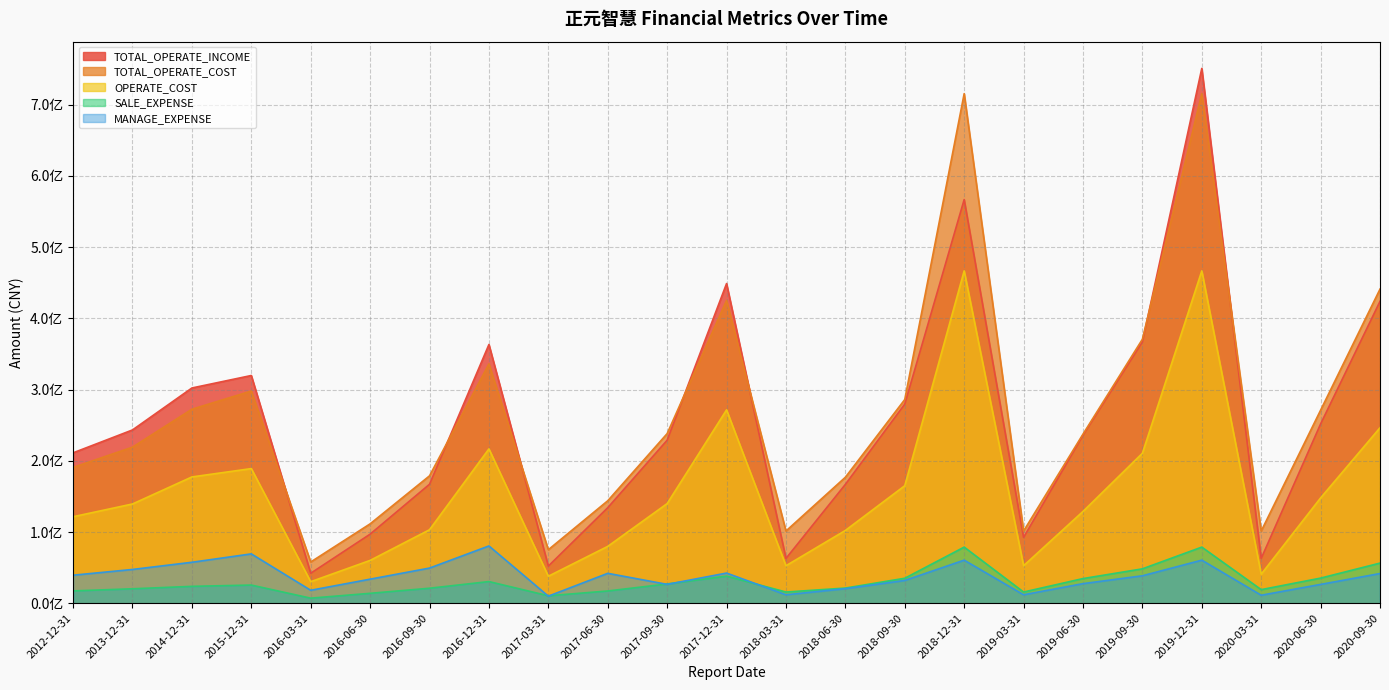

Reading left to right, what are all the values shown in this chart?

TOTAL_OPERATE_INCOME: 2012-12-31=211230700.0	2013-12-31=243393400.0	2014-12-31=302282433.6	2015-12-31=319825449.2	2016-03-31=42129484.3	2016-06-30=97037330.1	2016-09-30=167105424.9	2016-12-31=363371772.3	2017-03-31=52190131.9	2017-06-30=134169679.8	2017-09-30=228947497.2	2017-12-31=448922268.6	2018-03-31=62912298.9	2018-06-30=166907760.9	2018-09-30=279636779.8	2018-12-31=566836544.2	2019-03-31=92424066.6	2019-06-30=235983809.1	2019-09-30=367036026.3	2019-12-31=751054482.8	2020-03-31=62969553.3	2020-06-30=251790704.6	2020-09-30=423921362.2
TOTAL_OPERATE_COST: 2012-12-31=190768900.0	2013-12-31=219218200.0	2014-12-31=272486877.2	2015-12-31=298025447.8	2016-03-31=57949392.1	2016-06-30=111511803.8	2016-09-30=178937750.9	2016-12-31=336108723.1	2017-03-31=75204572.6	2017-06-30=143925494.0	2017-09-30=238242290.9	2017-12-31=425239634.2	2018-03-31=101436521.2	2018-06-30=176943222.9	2018-09-30=286099629.9	2018-12-31=715619701.3	2019-03-31=101436521.2	2019-06-30=237455143.4	2019-09-30=370754902.4	2019-12-31=715619701.3	2020-03-31=101408348.8	2020-06-30=271145082.3	2020-09-30=441124438.2
OPERATE_COST: 2012-12-31=121524000.0	2013-12-31=139421800.0	2014-12-31=177380940.9	2015-12-31=189104525.0	2016-03-31=30280008.2	2016-06-30=60175481.6	2016-09-30=103254955.0	2016-12-31=216758007.4	2017-03-31=37946599.5	2017-06-30=79854538.0	2017-09-30=139981317.8	2017-12-31=271544248.3	2018-03-31=52694181.1	2018-06-30=102242277.5	2018-09-30=165057180.7	2018-12-31=466768040.4	2019-03-31=52694181.1	2019-06-30=128923399.4	2019-09-30=210650937.8	2019-12-31=466768040.4	2020-03-31=40849280.5	2020-06-30=147918206.1	2020-09-30=246480327.7
SALE_EXPENSE: 2012-12-31=17350700.0	2013-12-31=20323800.0	2014-12-31=23745251.2	2015-12-31=25551706.6	2016-03-31=7163096.5	2016-06-30=13960657.3	2016-09-30=21117223.6	2016-12-31=30465592.9	2017-03-31=10526220.2	2017-06-30=17239696.1	2017-09-30=27095548.5	2017-12-31=38108991.7	2018-03-31=15764531.0	2018-06-30=21317746.6	2018-09-30=35111591.4	2018-12-31=78851385.0	2019-03-31=15764531.0	2019-06-30=34663315.9	2019-09-30=48324768.6	2019-12-31=78851385.0	2020-03-31=19130556.3	2020-06-30=35310092.3	2020-09-30=56394817.2
MANAGE_EXPENSE: 2012-12-31=39387600.0	2013-12-31=47463800.0	2014-12-31=57552419.0	2015-12-31=69334699.6	2016-03-31=18234159.6	2016-06-30=33833175.1	2016-09-30=49403561.8	2016-12-31=80480936.0	2017-03-31=9948890.6	2017-06-30=42031841.2	2017-09-30=26545374.0	2017-12-31=42391798.1	2018-03-31=11913284.1	2018-06-30=20500105.9	2018-09-30=32024927.3	2018-12-31=60537527.4	2019-03-31=11913284.1	2019-06-30=27545563.4	2019-09-30=38579287.0	2019-12-31=60537527.4	2020-03-31=11270575.4	2020-06-30=26488055.4	2020-09-30=41749083.2